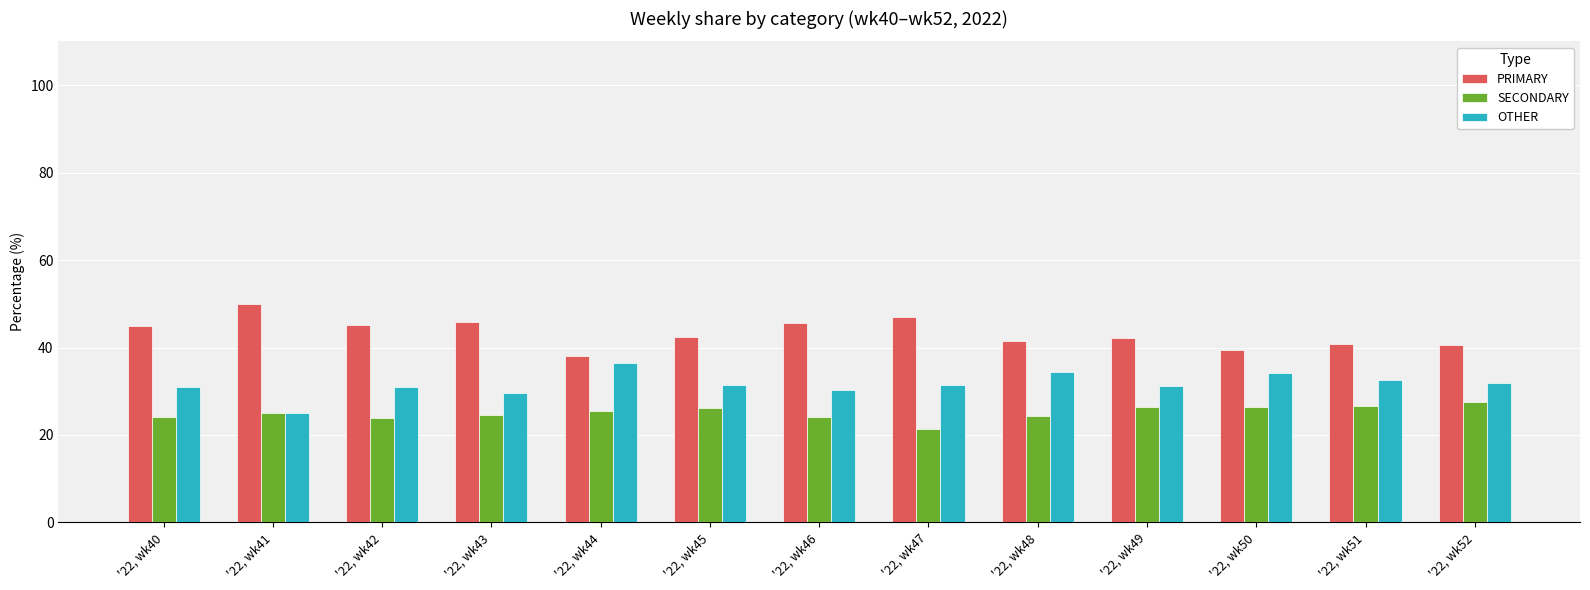

What are all the series names shown in the legend?

PRIMARY, SECONDARY, OTHER